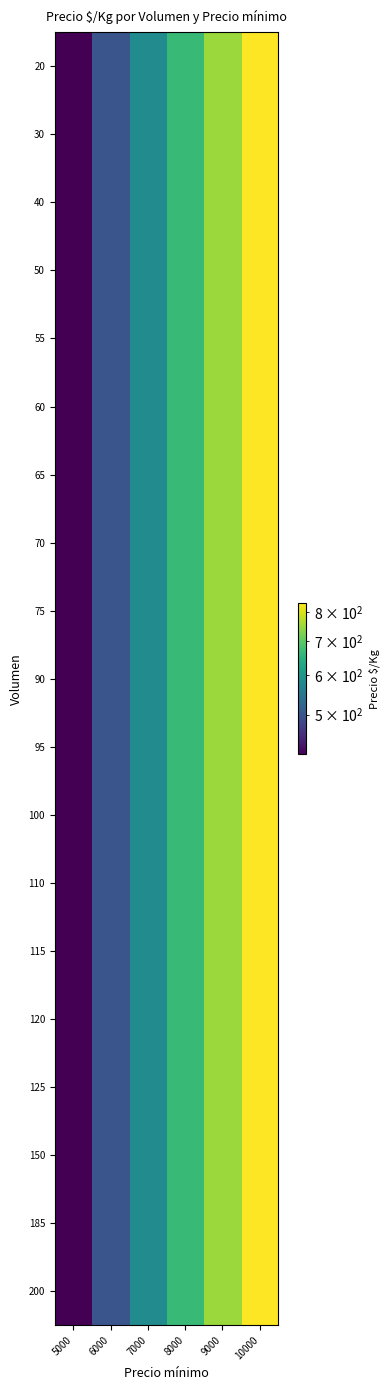

Reading left to right, extract all data points from this chart.

20: 5000=417	6000=500	7000=583	8000=667	9000=750	10000=833
30: 5000=417	6000=500	7000=583	8000=667	9000=750	10000=833
40: 5000=417	6000=500	7000=583	8000=667	9000=750	10000=833
50: 5000=417	6000=500	7000=583	8000=667	9000=750	10000=833
55: 5000=417	6000=500	7000=583	8000=667	9000=750	10000=833
60: 5000=417	6000=500	7000=583	8000=667	9000=750	10000=833
65: 5000=417	6000=500	7000=583	8000=667	9000=750	10000=833
70: 5000=417	6000=500	7000=583	8000=667	9000=750	10000=833
75: 5000=417	6000=500	7000=583	8000=667	9000=750	10000=833
90: 5000=417	6000=500	7000=583	8000=667	9000=750	10000=833
95: 5000=417	6000=500	7000=583	8000=667	9000=750	10000=833
100: 5000=417	6000=500	7000=583	8000=667	9000=750	10000=833
110: 5000=417	6000=500	7000=583	8000=667	9000=750	10000=833
115: 5000=417	6000=500	7000=583	8000=667	9000=750	10000=833
120: 5000=417	6000=500	7000=583	8000=667	9000=750	10000=833
125: 5000=417	6000=500	7000=583	8000=667	9000=750	10000=833
150: 5000=417	6000=500	7000=583	8000=667	9000=750	10000=833
185: 5000=417	6000=500	7000=583	8000=667	9000=750	10000=833
200: 5000=417	6000=500	7000=583	8000=667	9000=750	10000=833